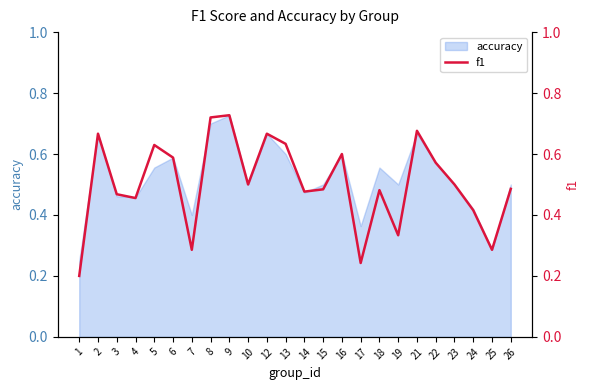

List the labels in order of value, smallest first.

1, 17, 7, 25, 19, 24, 4, 3, 14, 18, 15, 26, 10, 23, 22, 6, 16, 5, 13, 2, 12, 21, 8, 9